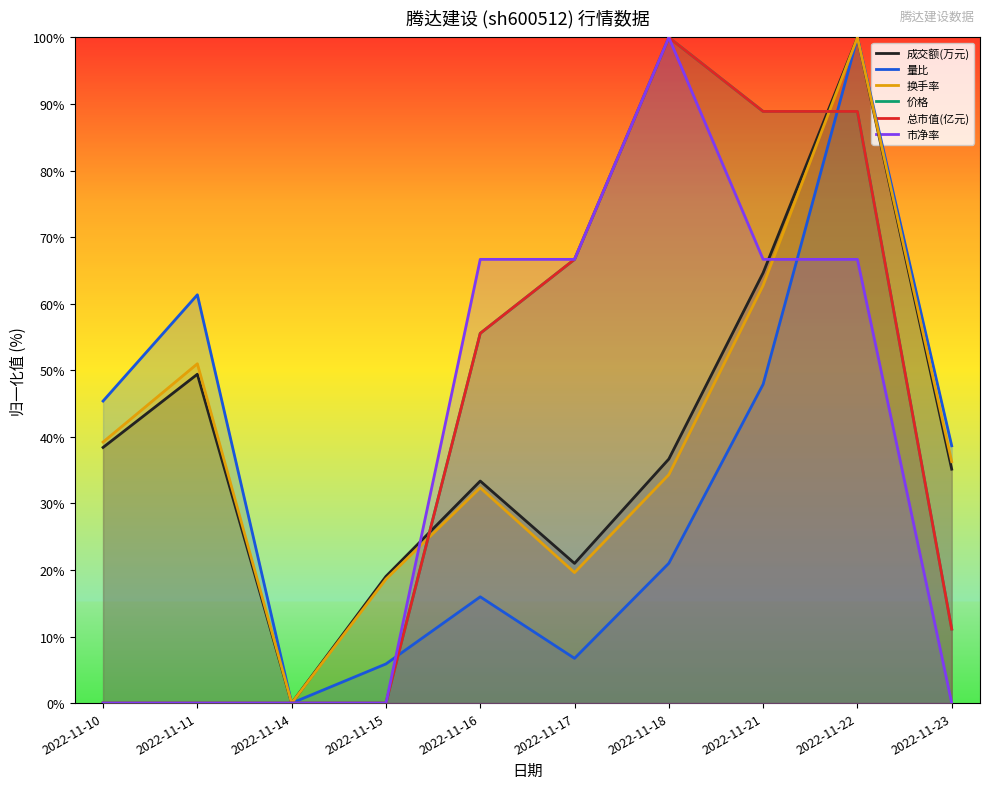

Which series has the largest range (max minus min)?

成交额(万元)